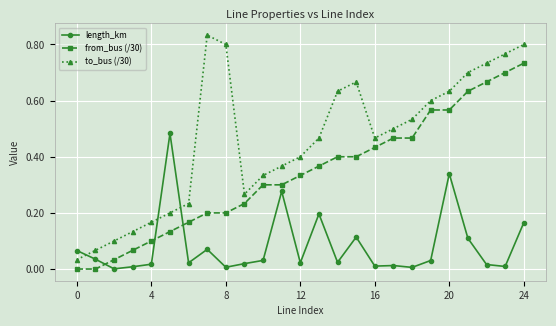

True or false: to_bus (/30) and from_bus (/30) cross at least once.

False